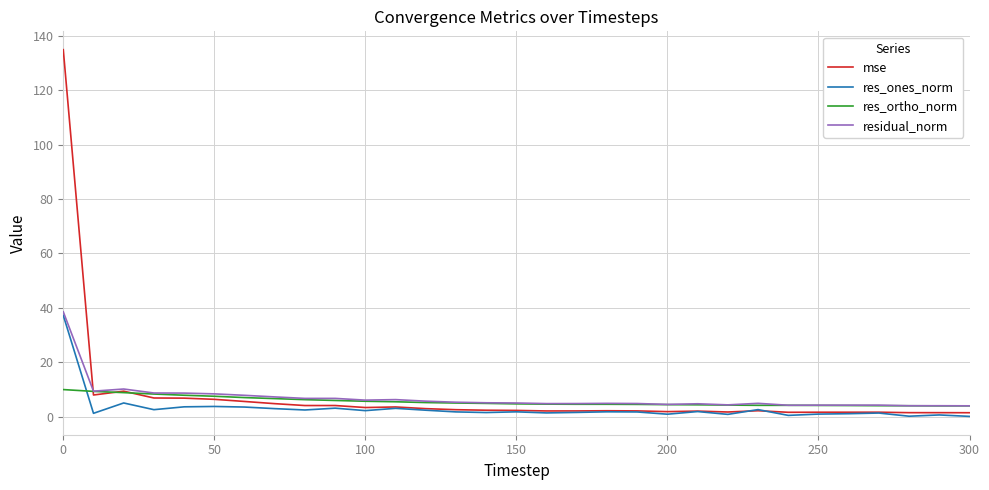

Which series has the widest spread of values?

mse